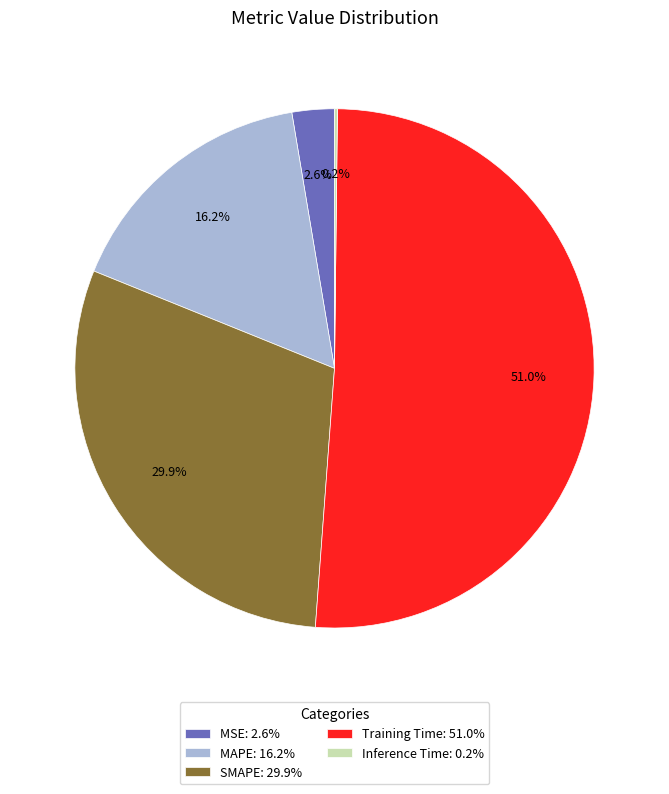

What portion of the pie excludes MSE: 2.6%?

97.4%